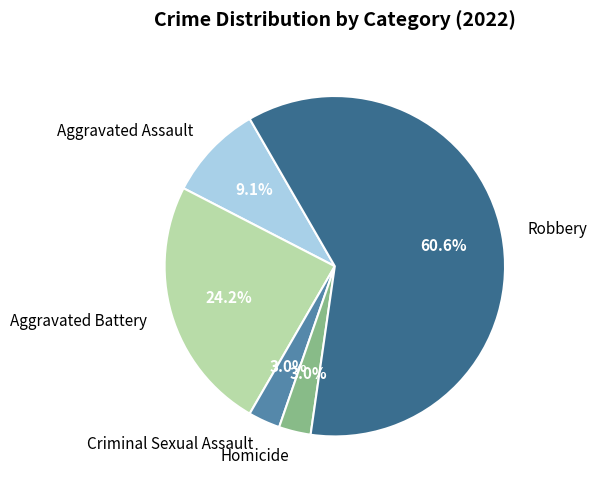

Which category has the biggest portion of the pie?

Robbery